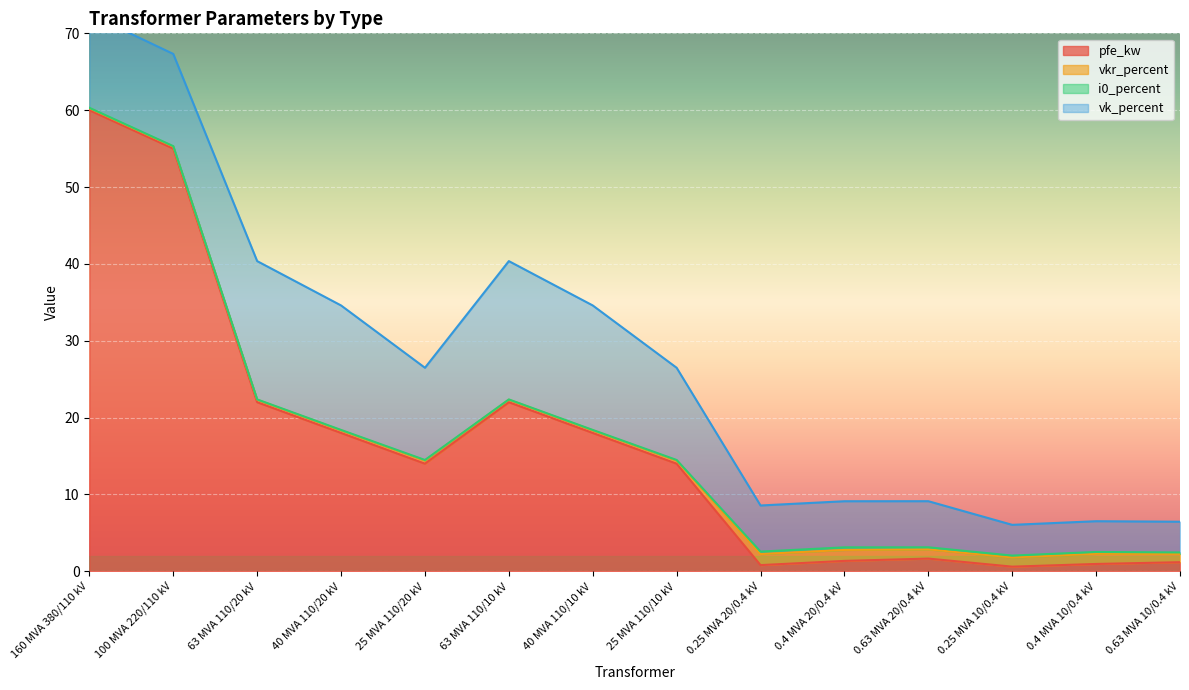

At which category is the sum across all series the highest?

160 MVA 380/110 kV